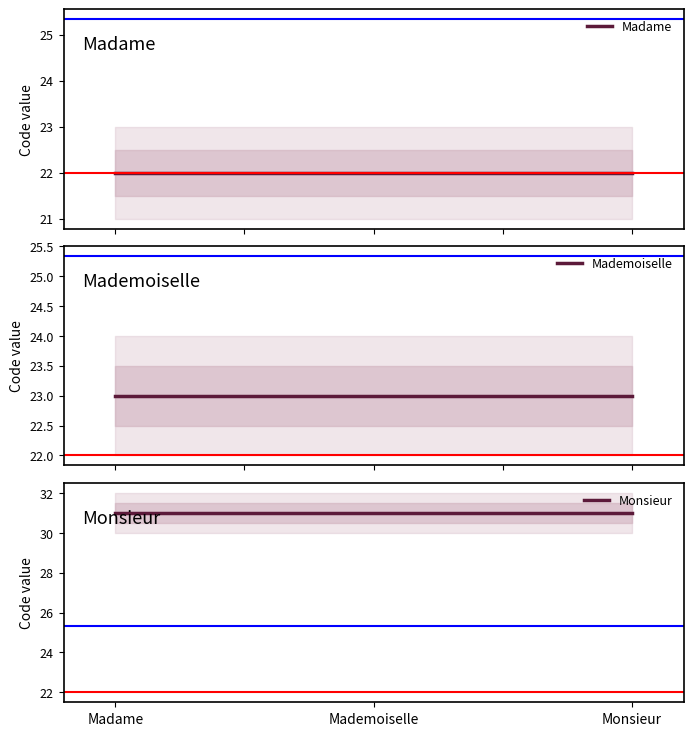

Where is the data nearest to the value 26?

Mademoiselle